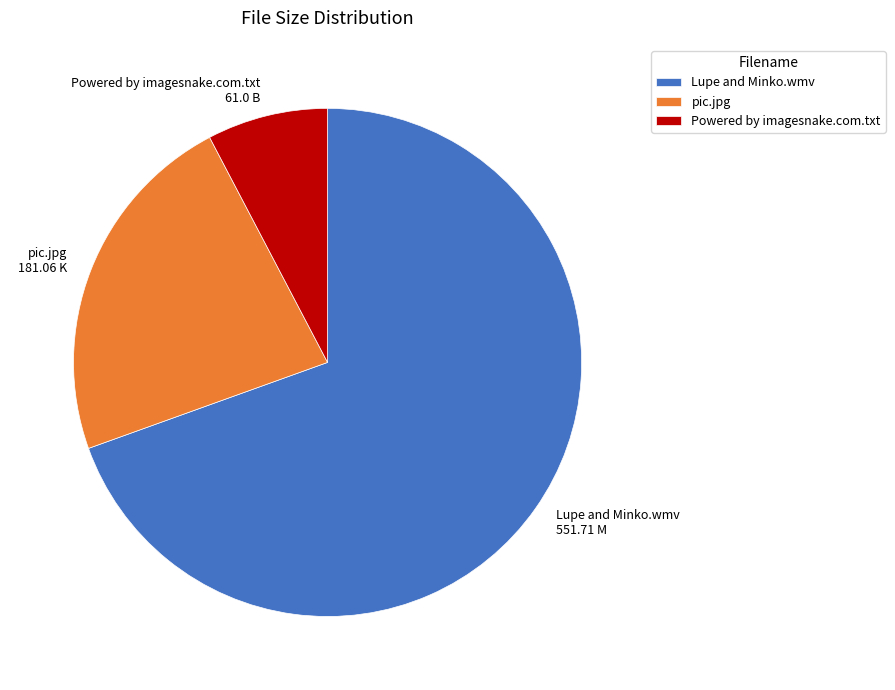

Which category has the biggest portion of the pie?

Lupe and Minko.wmv